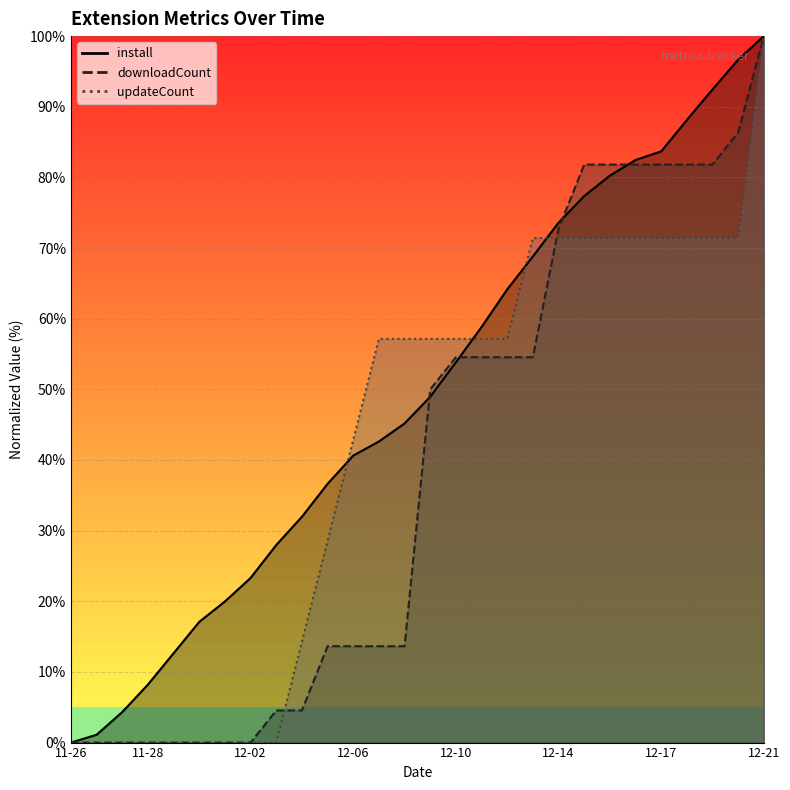

Which series has the widest spread of values?

install